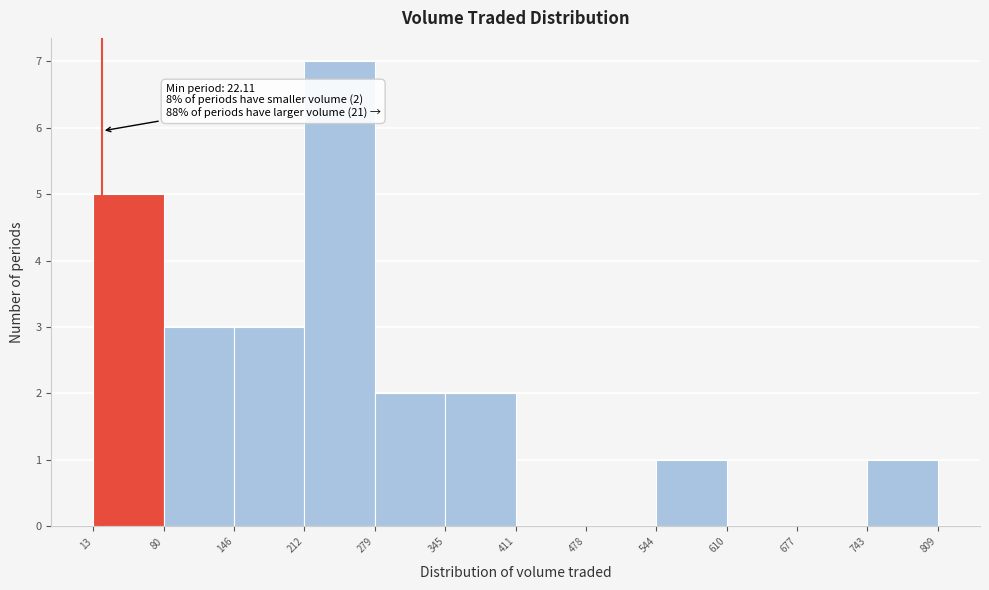

Over which range of the x-axis is the bar tallest?

212 to 279